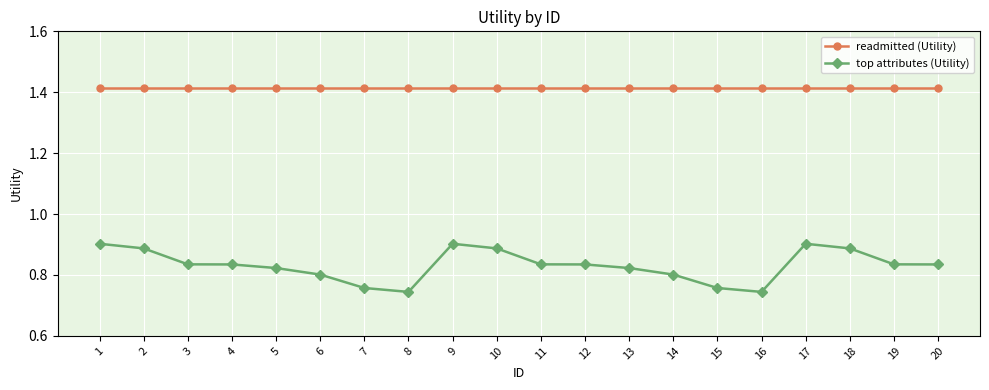

What are all the series names shown in the legend?

readmitted (Utility), top attributes (Utility)